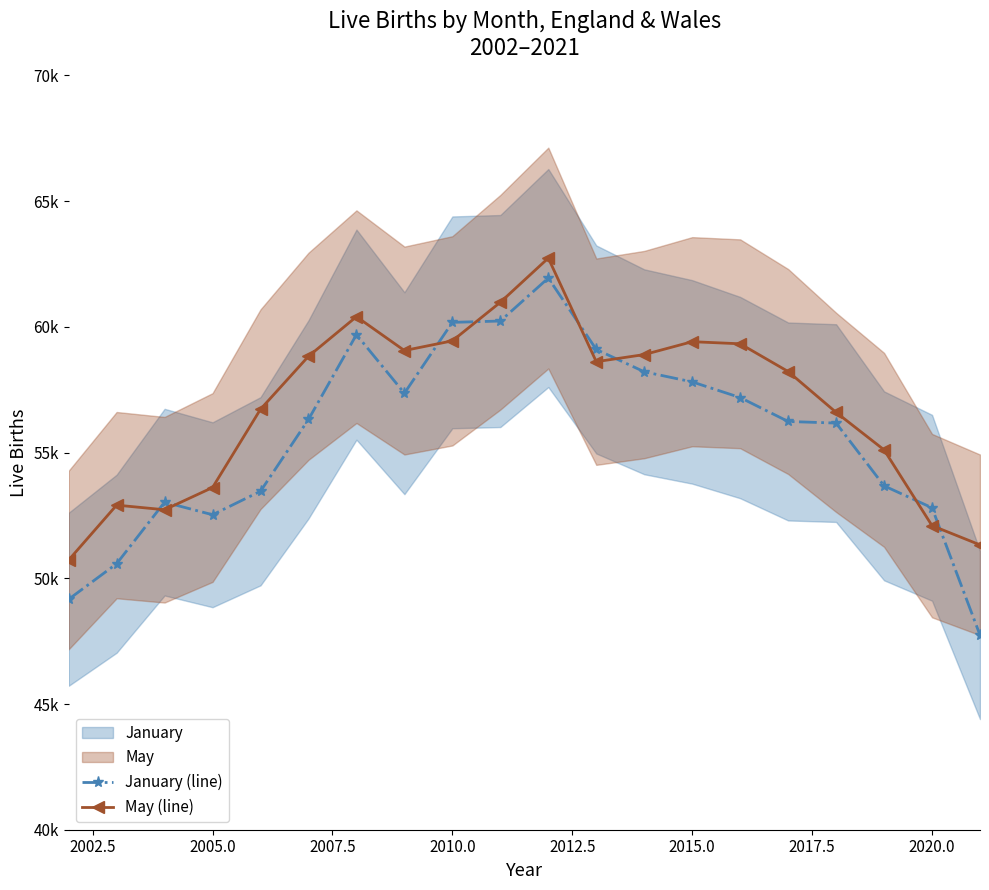

How many data points does each series have?

20